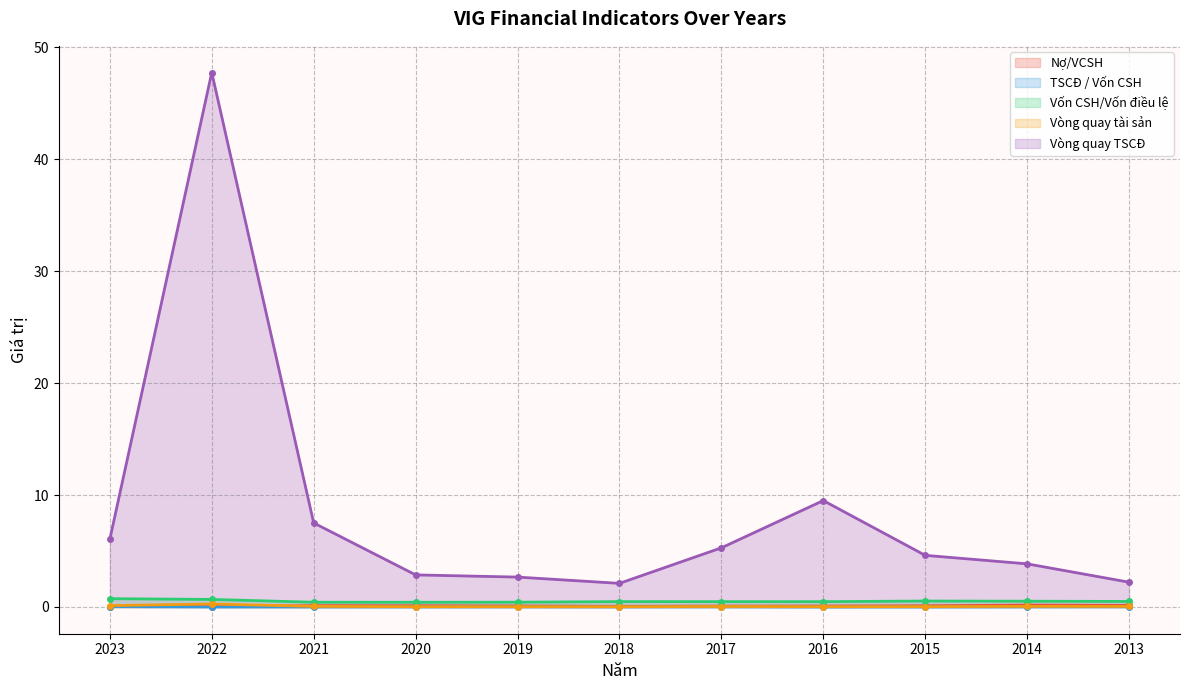

Between 2014 and 2015, which is larger?

2014